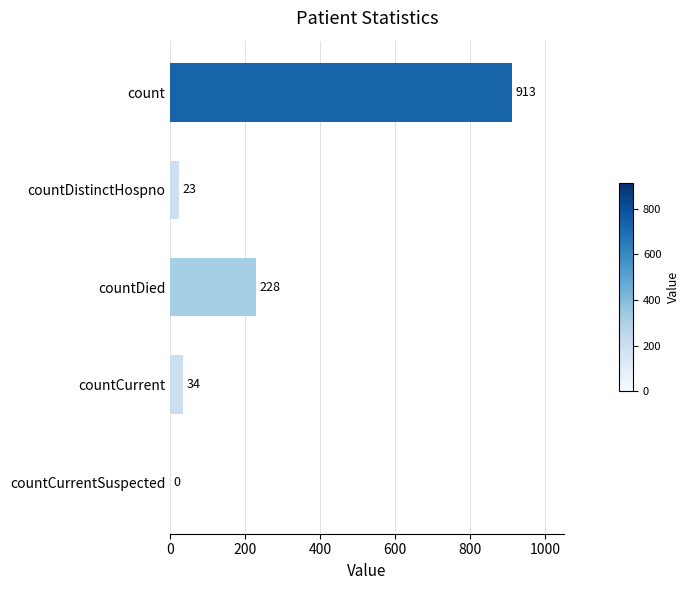

True or false: the data shows 296 at countCurrentSuspected.

False